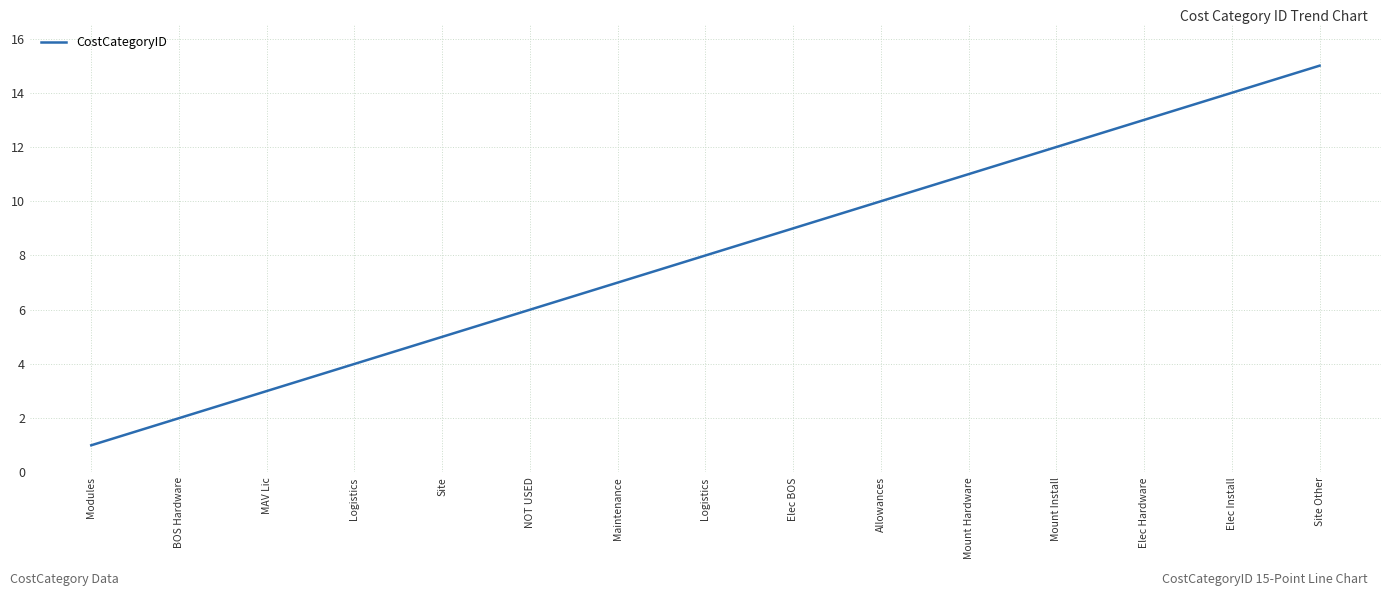

Does the chart display data point markers on the line(s)?

No